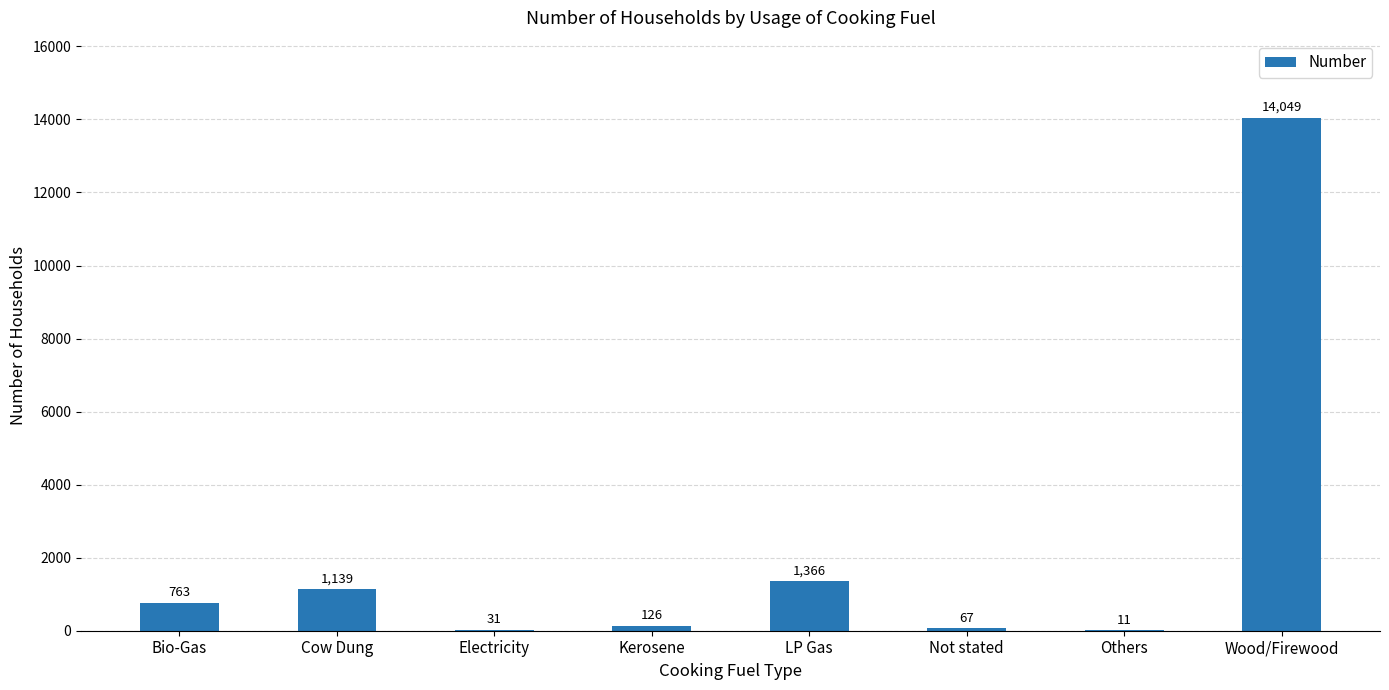

At which category does the chart reach its peak across all series?

Wood/Firewood